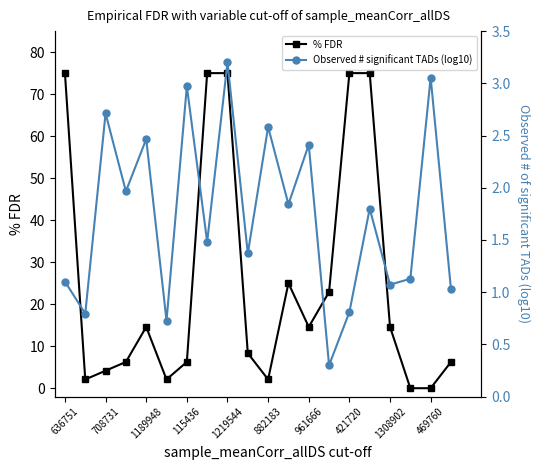

At 17, list the series in order from smallest to largest.

% FDR, Observed # significant TADs (log10)